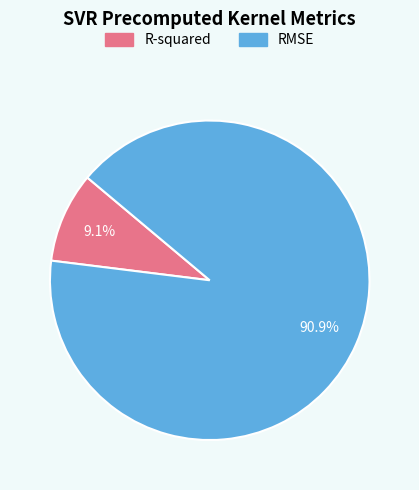

Combined, what portion of the pie is R-squared and RMSE?

100.0%